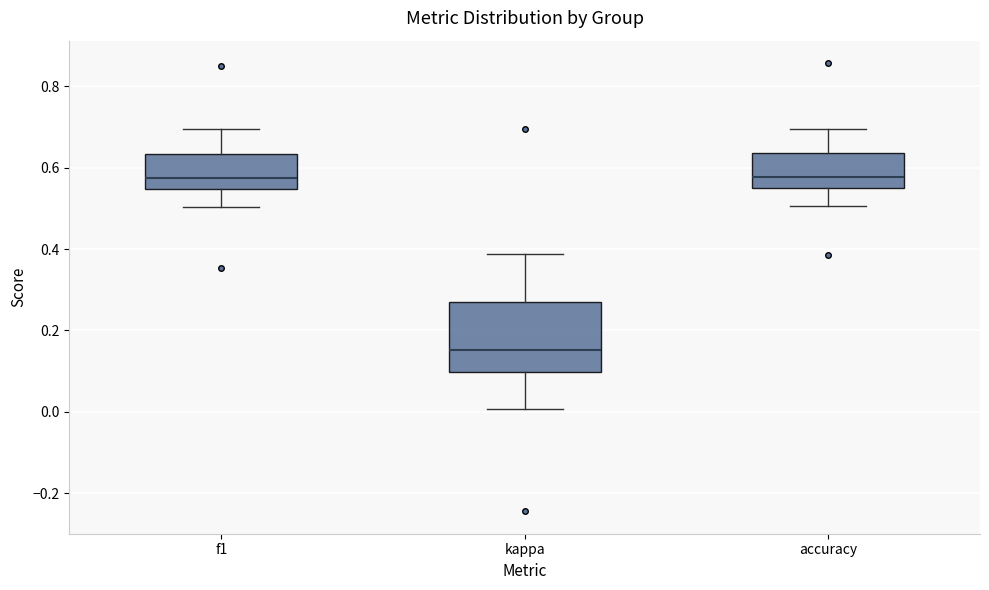

Comparing the boxes themselves (not the whiskers), which one is the tallest?

kappa